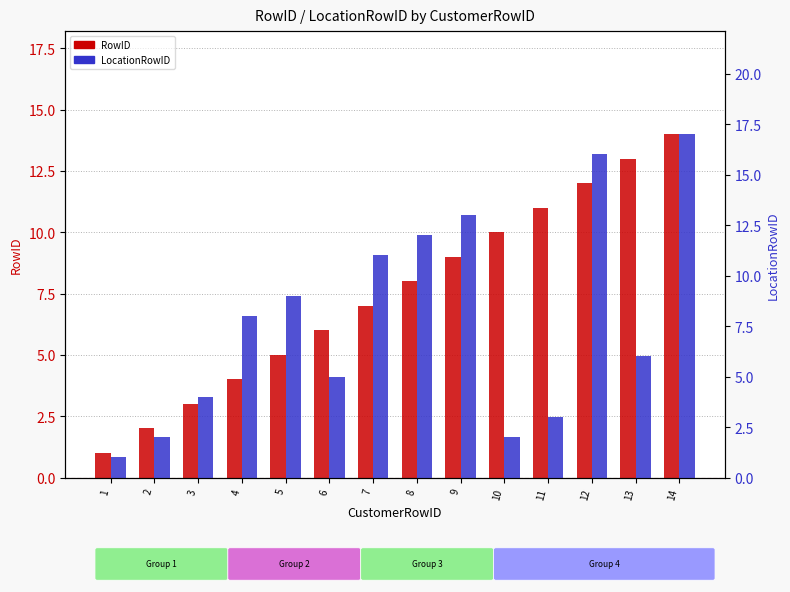

What is the highest value of the LocationRowID series?

17